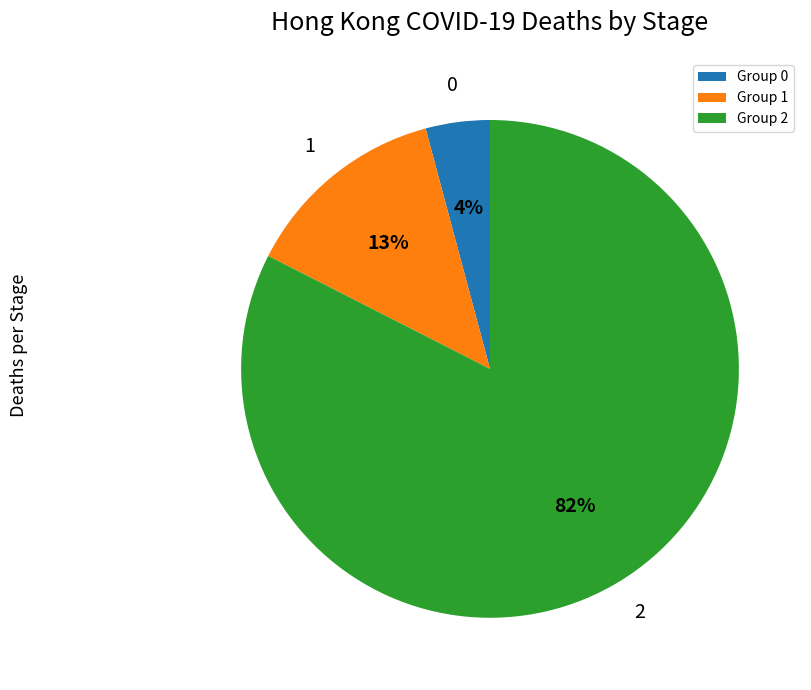

Approximately how many times larger is the value at 0 compared to 1?

0.3